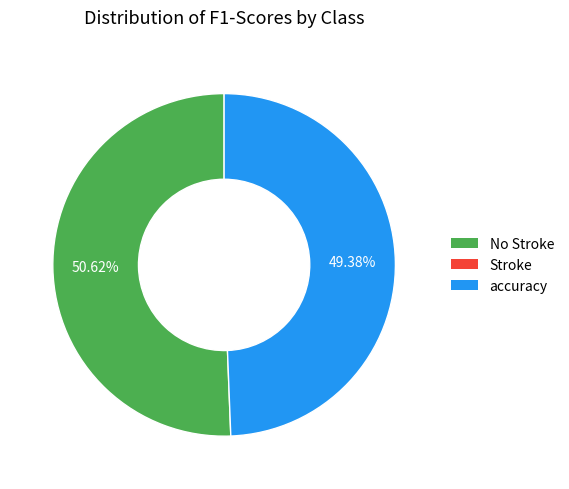

Is there any slice that represents more than half of the pie?

Yes